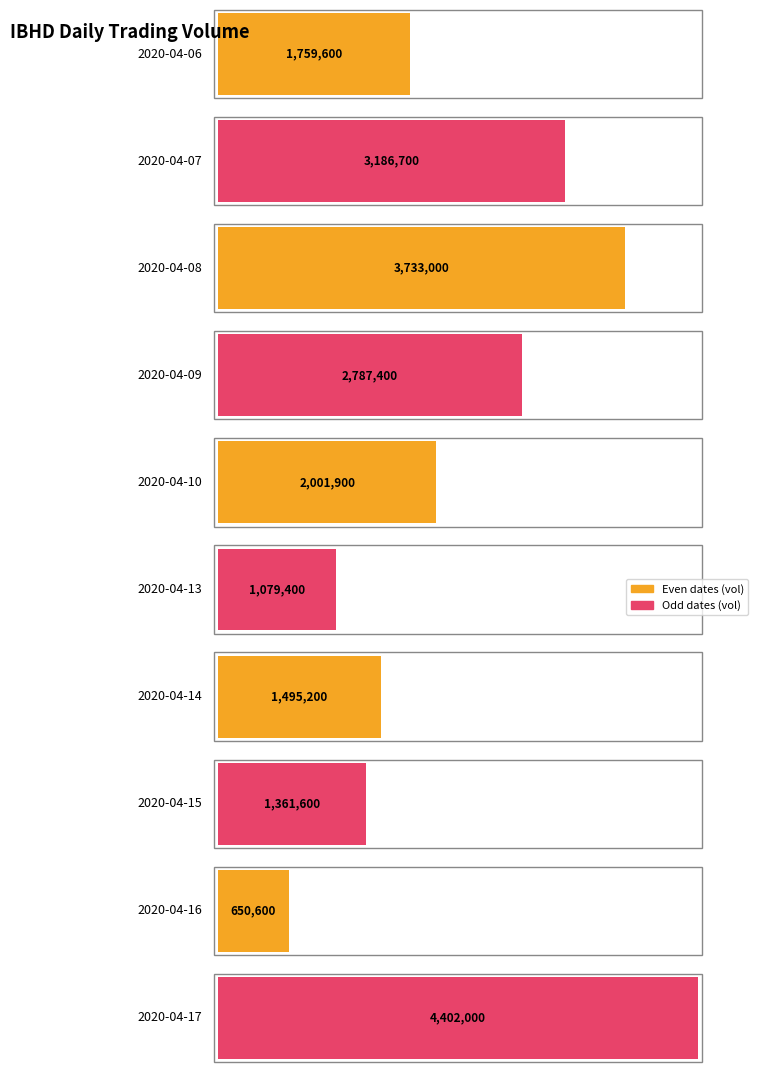

What is the difference between the second highest and minimum values?

3082400